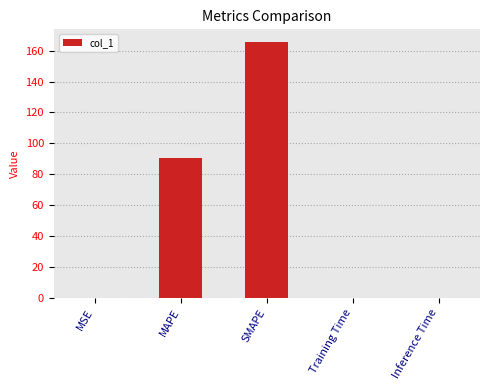

How many distinct data groups are displayed?

1